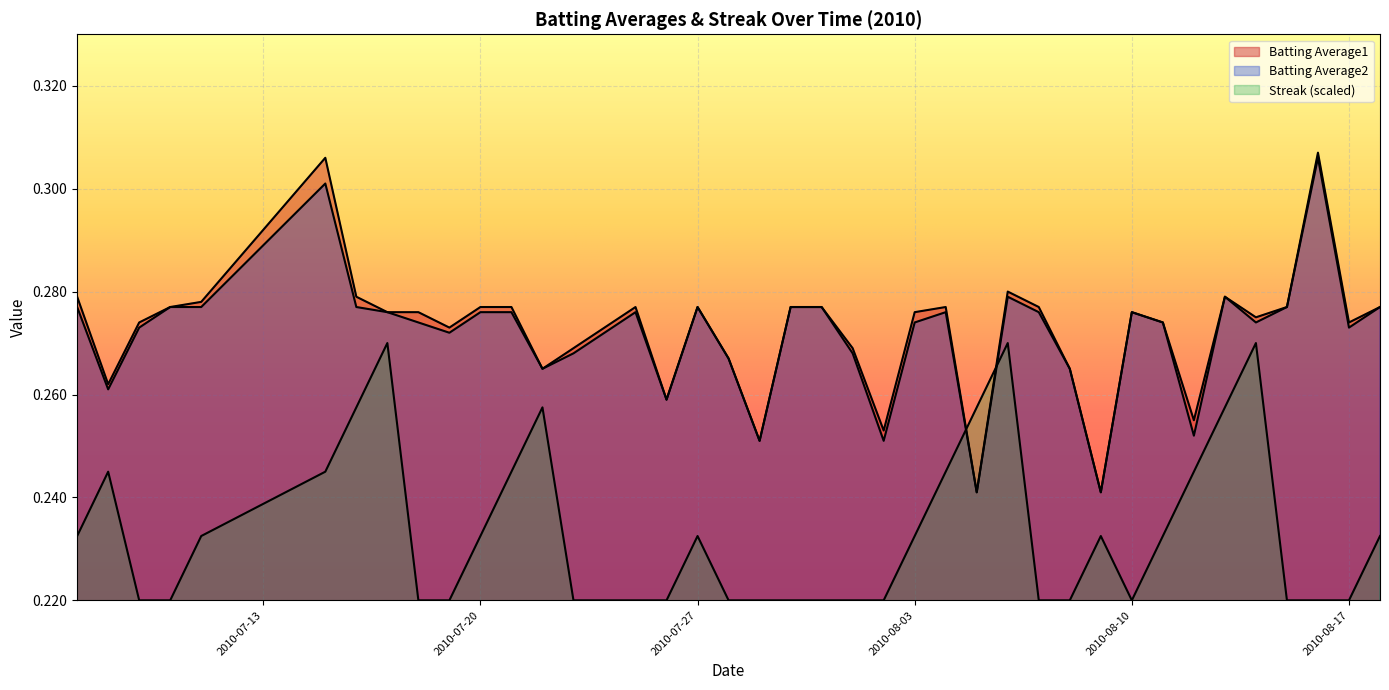

The value of Batting Average1 at 2010-08-10 is 0.3. True or false?

True